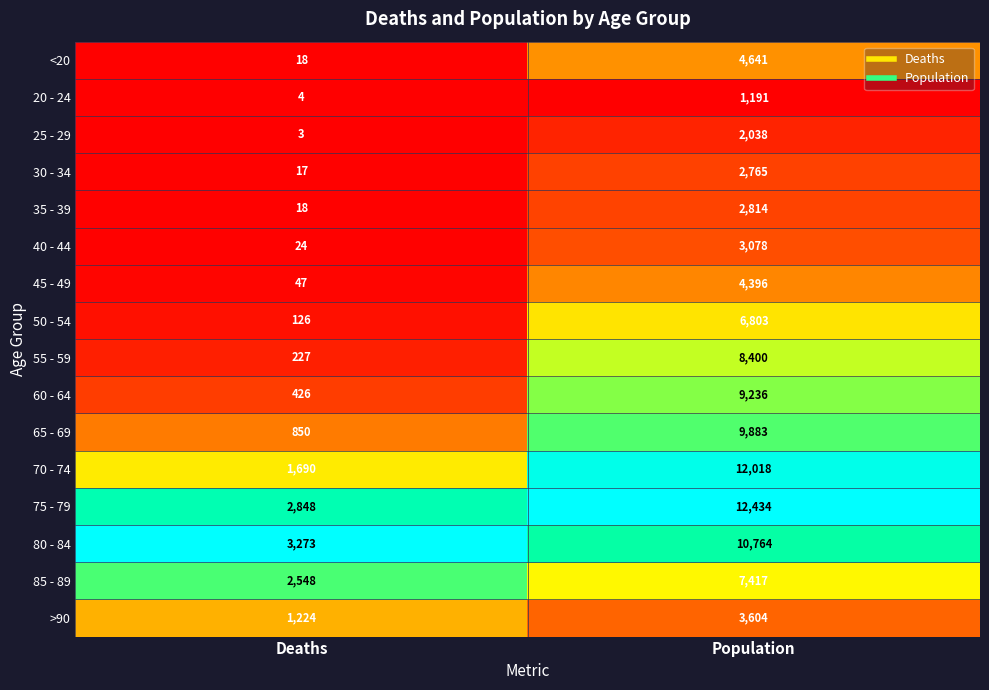

List the series in order of their peak value, lowest first.

20 - 24, 25 - 29, 30 - 34, 35 - 39, 40 - 44, >90, 45 - 49, <20, 50 - 54, 85 - 89, 55 - 59, 60 - 64, 65 - 69, 80 - 84, 70 - 74, 75 - 79